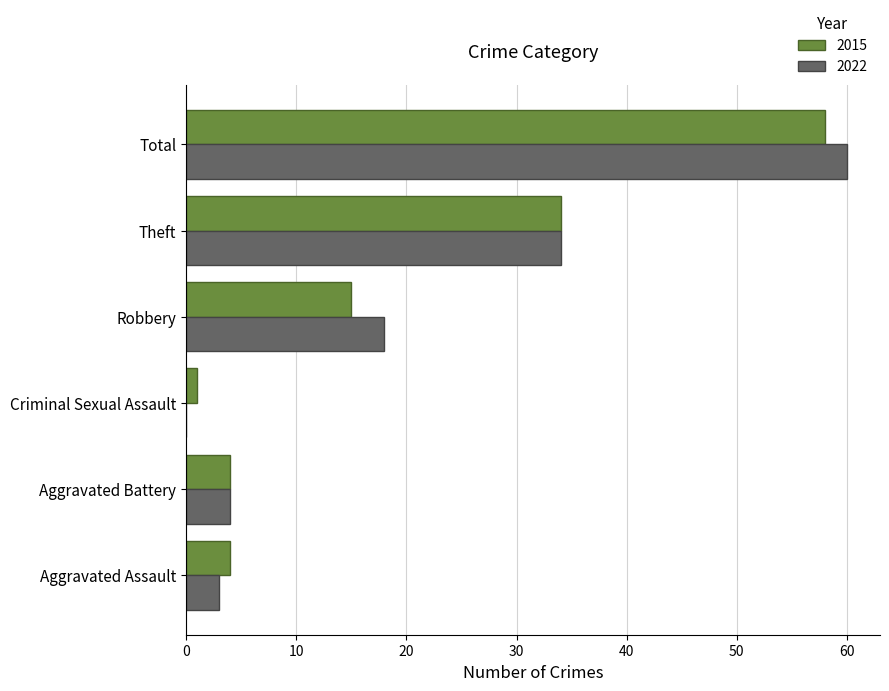

Which series changed the most between Aggravated Assault and Robbery?

2022